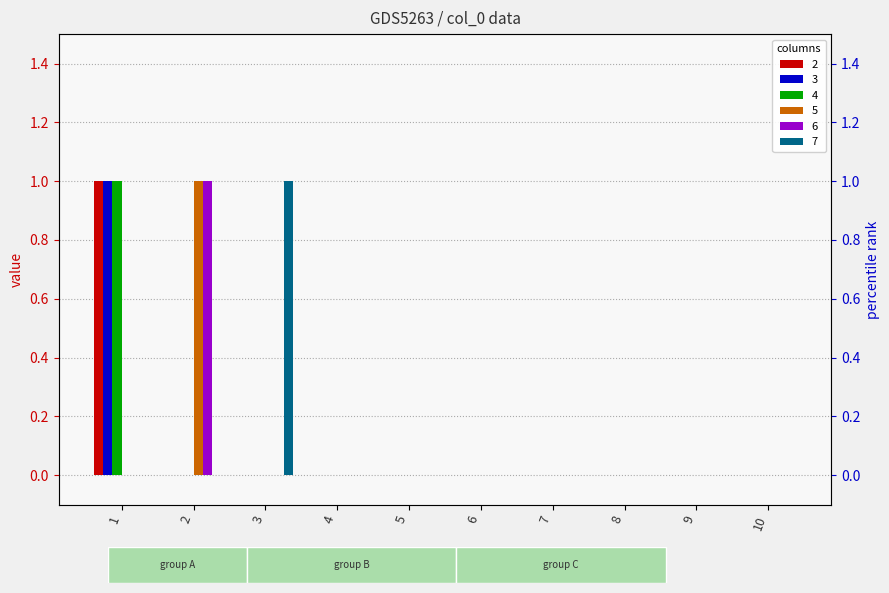

At 10, list the series in order from smallest to largest.

2, 3, 4, 5, 6, 7